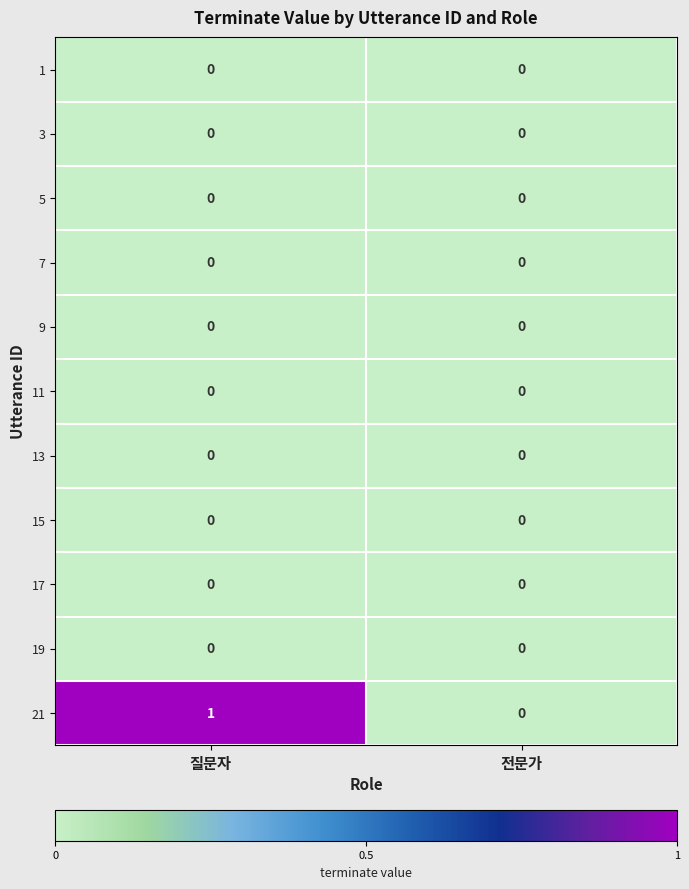

What is the greatest value displayed?

1